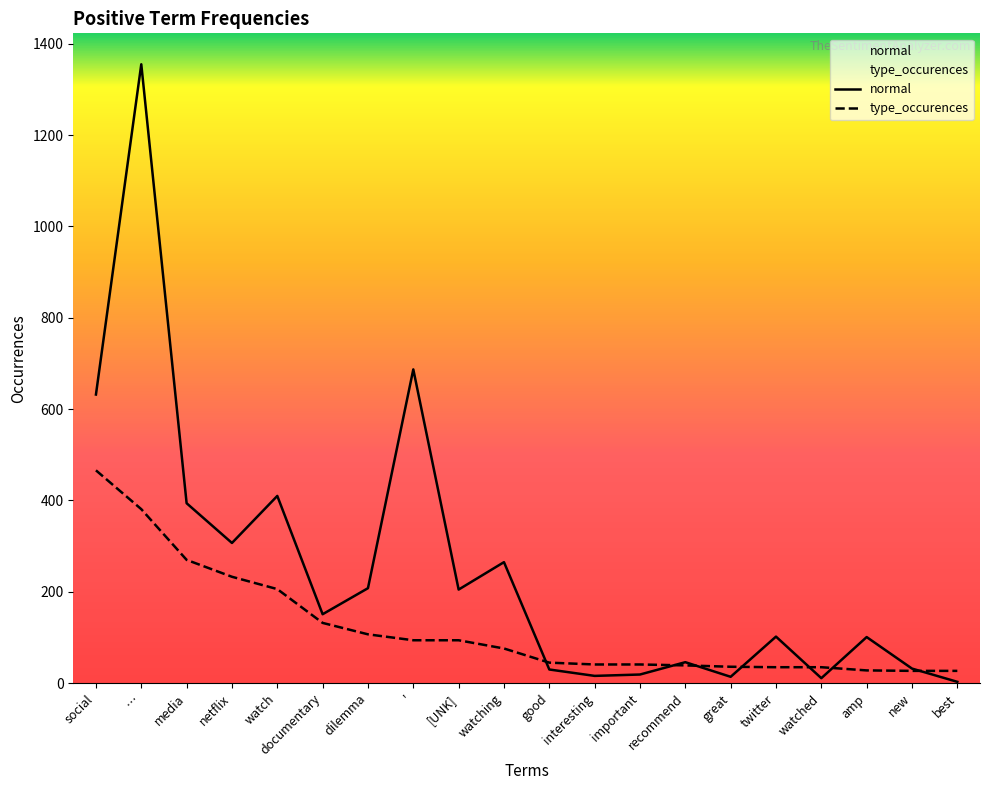

Reading right to left, what are all the values shown in this chart?

normal: 3	32	101	11	102	14	46	19	16	30	265	205	687	208	151	410	307	394	1355	632
type_occurences: 27	27	28	35	35	36	39	41	41	45	76	94	94	107	132	206	233	270	381	466